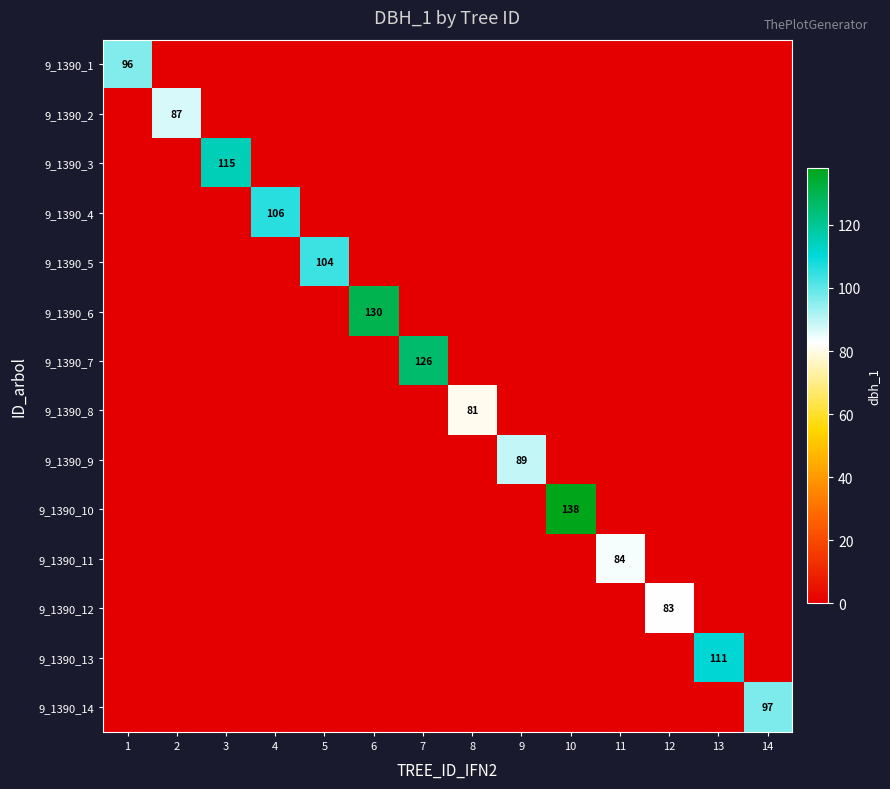

The value of 9_1390_4 at 4 is 62. True or false?

False